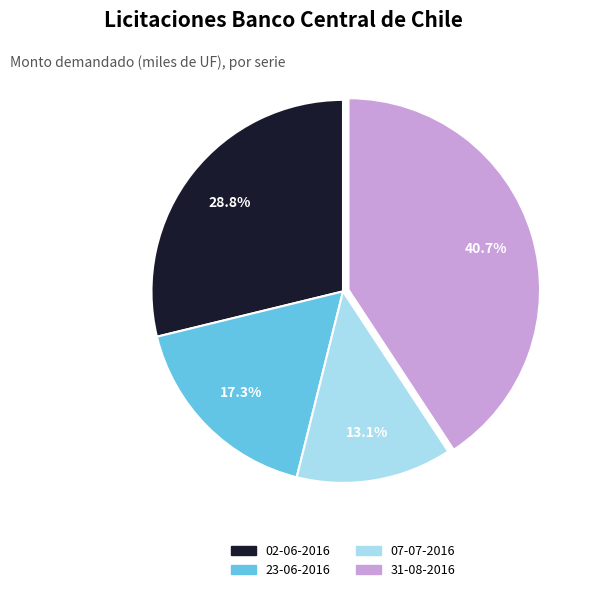

Is there any slice that represents more than half of the pie?

No